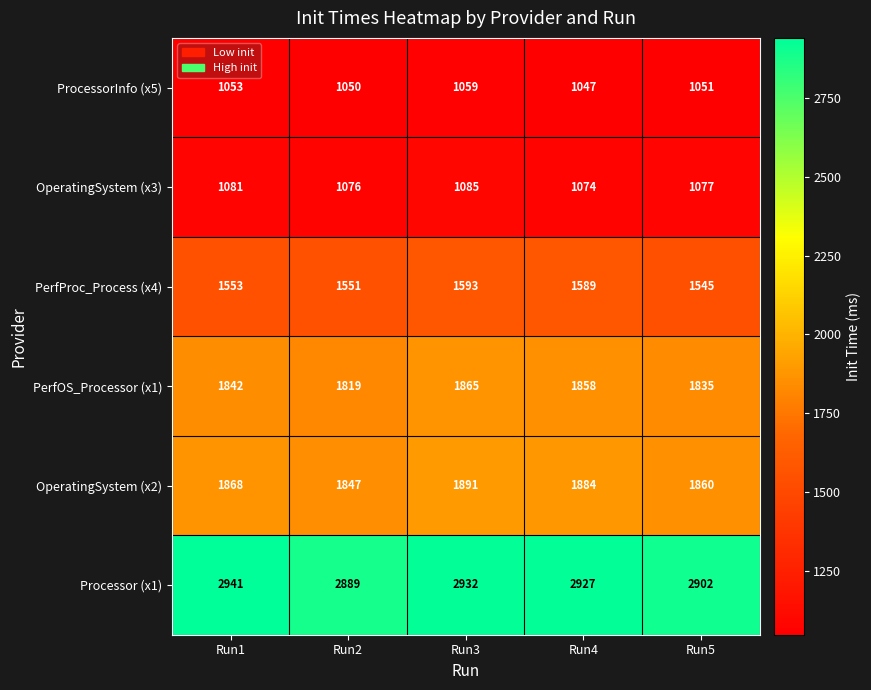

True or false: Processor (x1) has a value of 2889 at Run2.

True